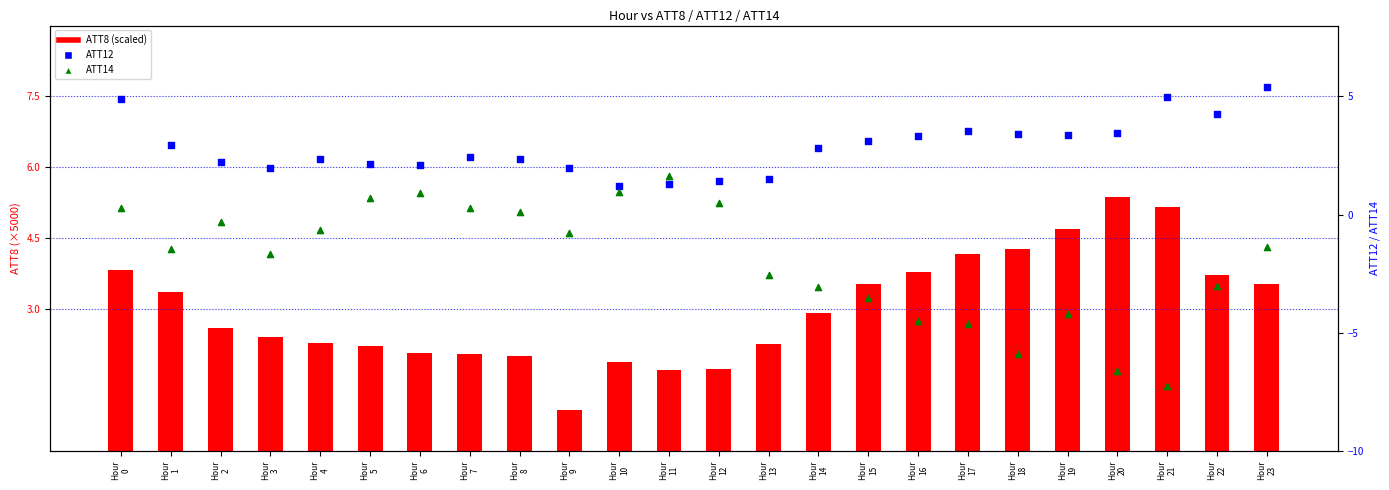

Which series has the largest total across all categories?

ATT8 (scaled)